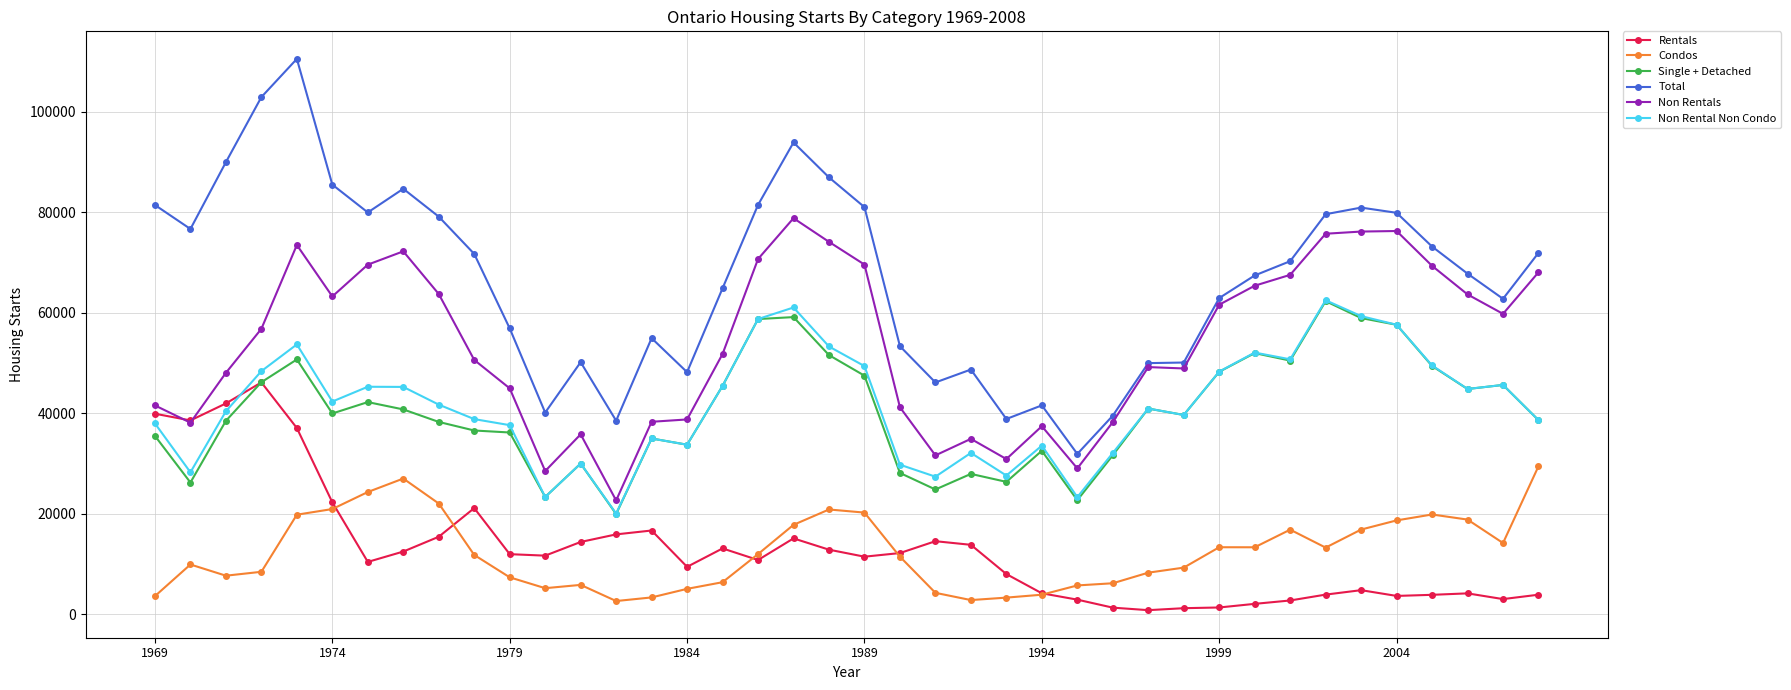

How many distinct data groups are displayed?

6